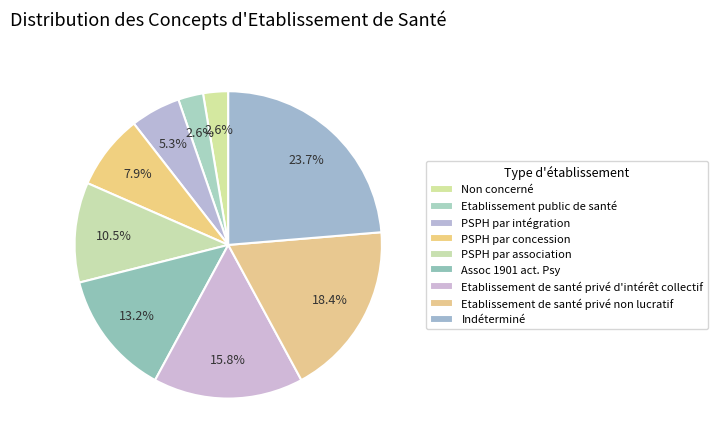

What is the change in value from PSPH par intégration to PSPH par concession?

+1